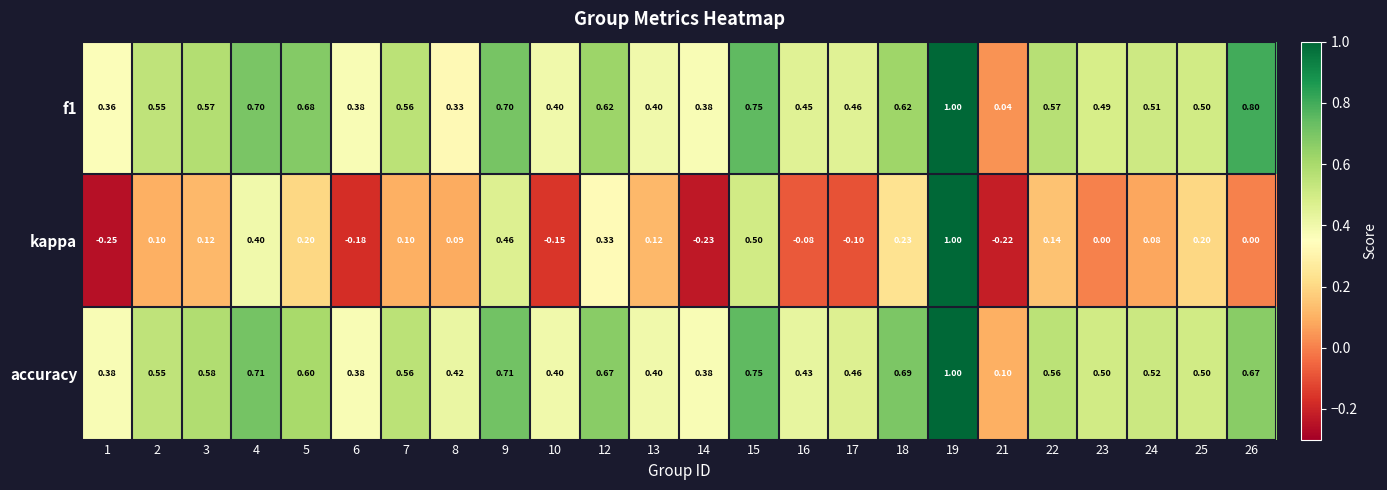

Count the number of data series in this chart.

3